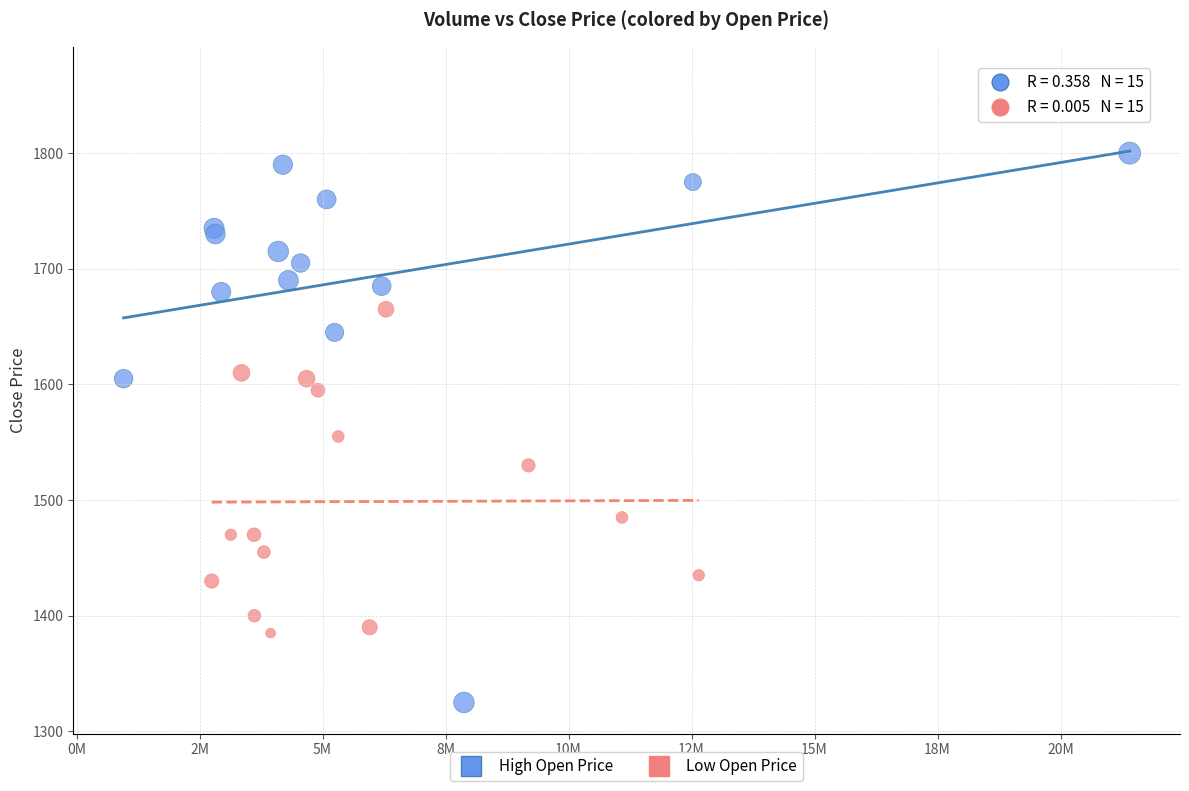

Which series contains the lowest Y value?

High Open Price